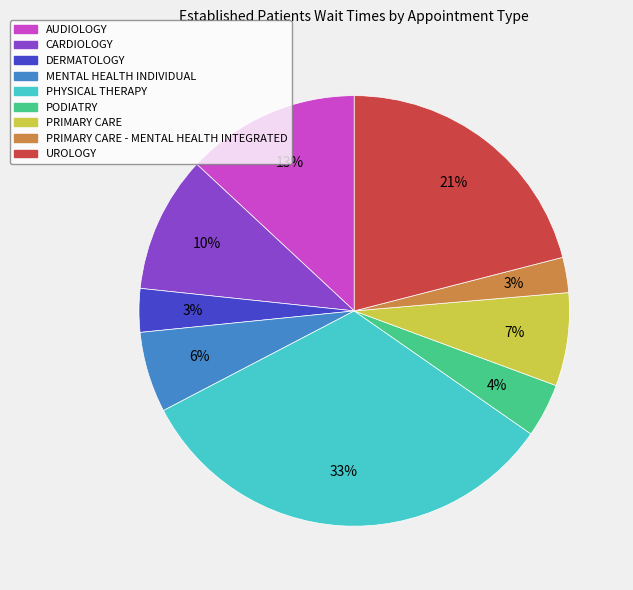

Combined, do CARDIOLOGY and PHYSICAL THERAPY account for over 50%?

No